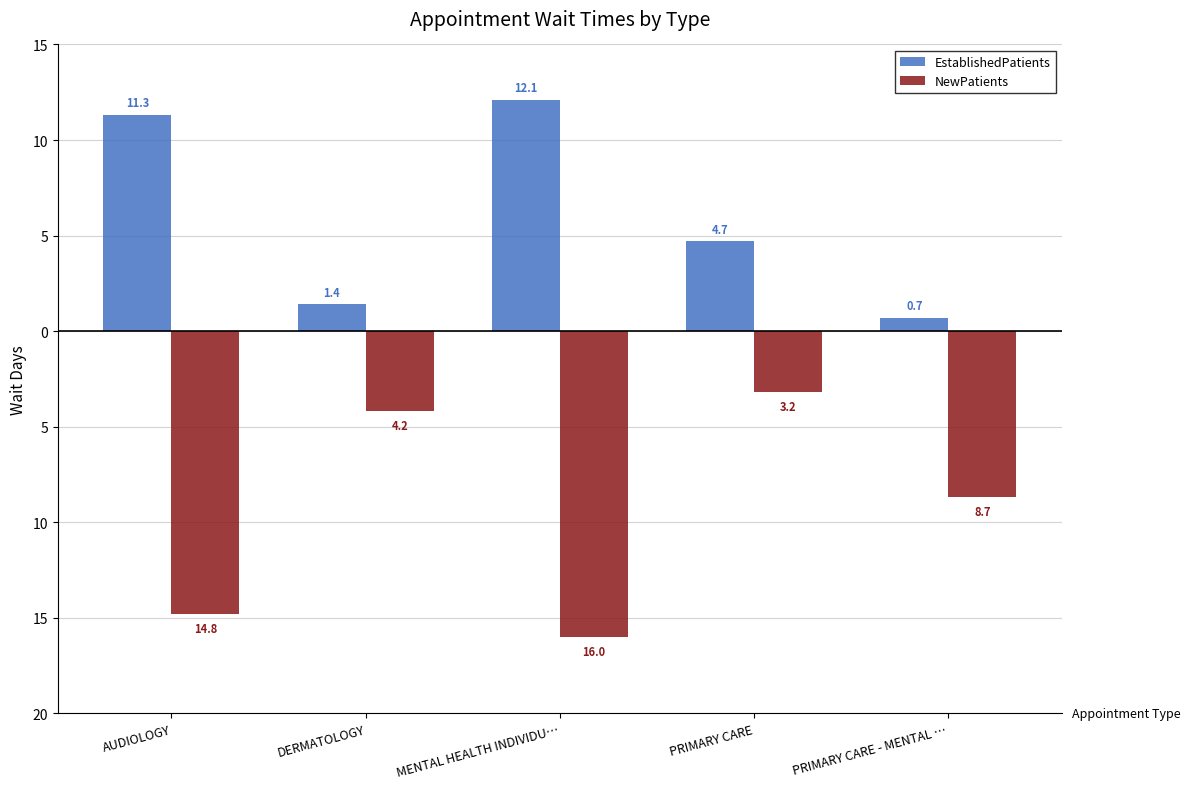

Reading right to left, what are all the values shown in this chart?

EstablishedPatients: PRIMARY CARE - MENTAL …=0.7	PRIMARY CARE=4.7	MENTAL HEALTH INDIVIDU…=12.1	DERMATOLOGY=1.4	AUDIOLOGY=11.3
NewPatients: PRIMARY CARE - MENTAL …=-8.7	PRIMARY CARE=-3.2	MENTAL HEALTH INDIVIDU…=-16.0	DERMATOLOGY=-4.2	AUDIOLOGY=-14.8